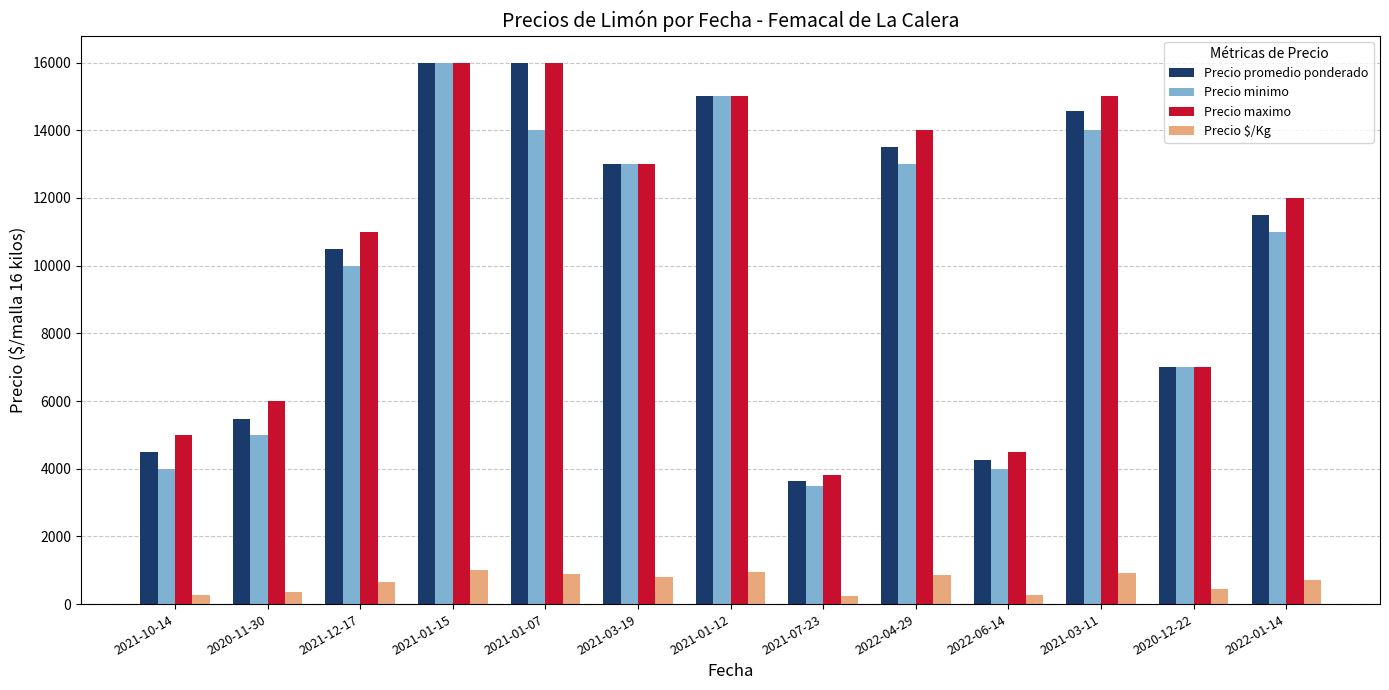

Is the value of Precio promedio ponderado at 2021-10-14 greater than the value of Precio $/Kg at 2021-03-19?

Yes